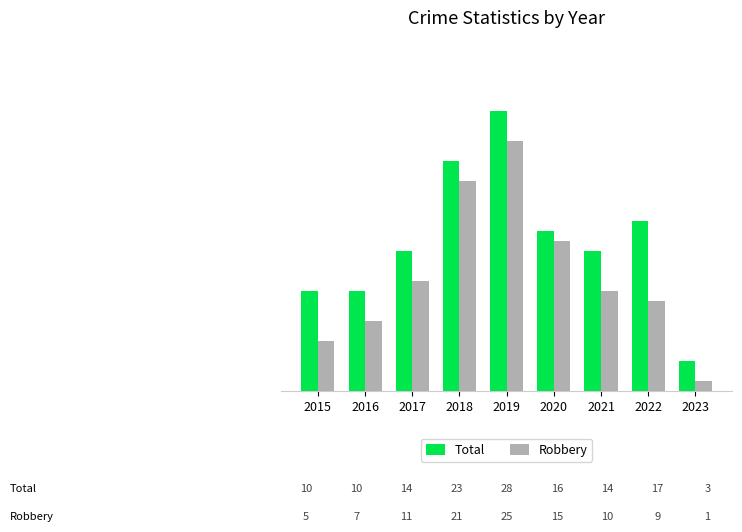

Does the chart contain stacked bars?

No